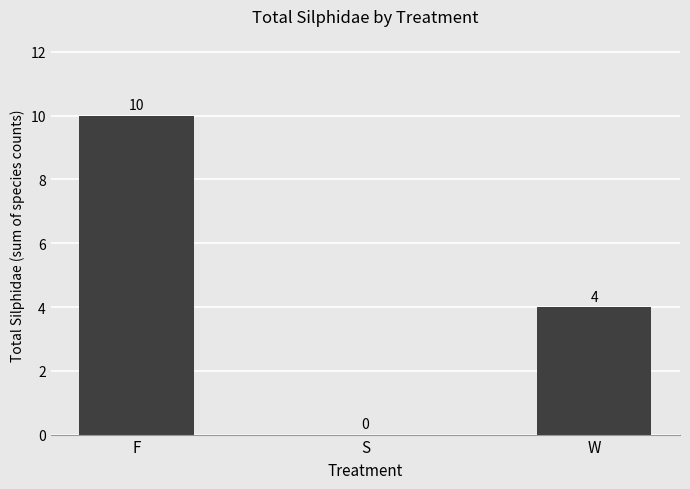

The chart shows a value of 4 at W. True or false?

True